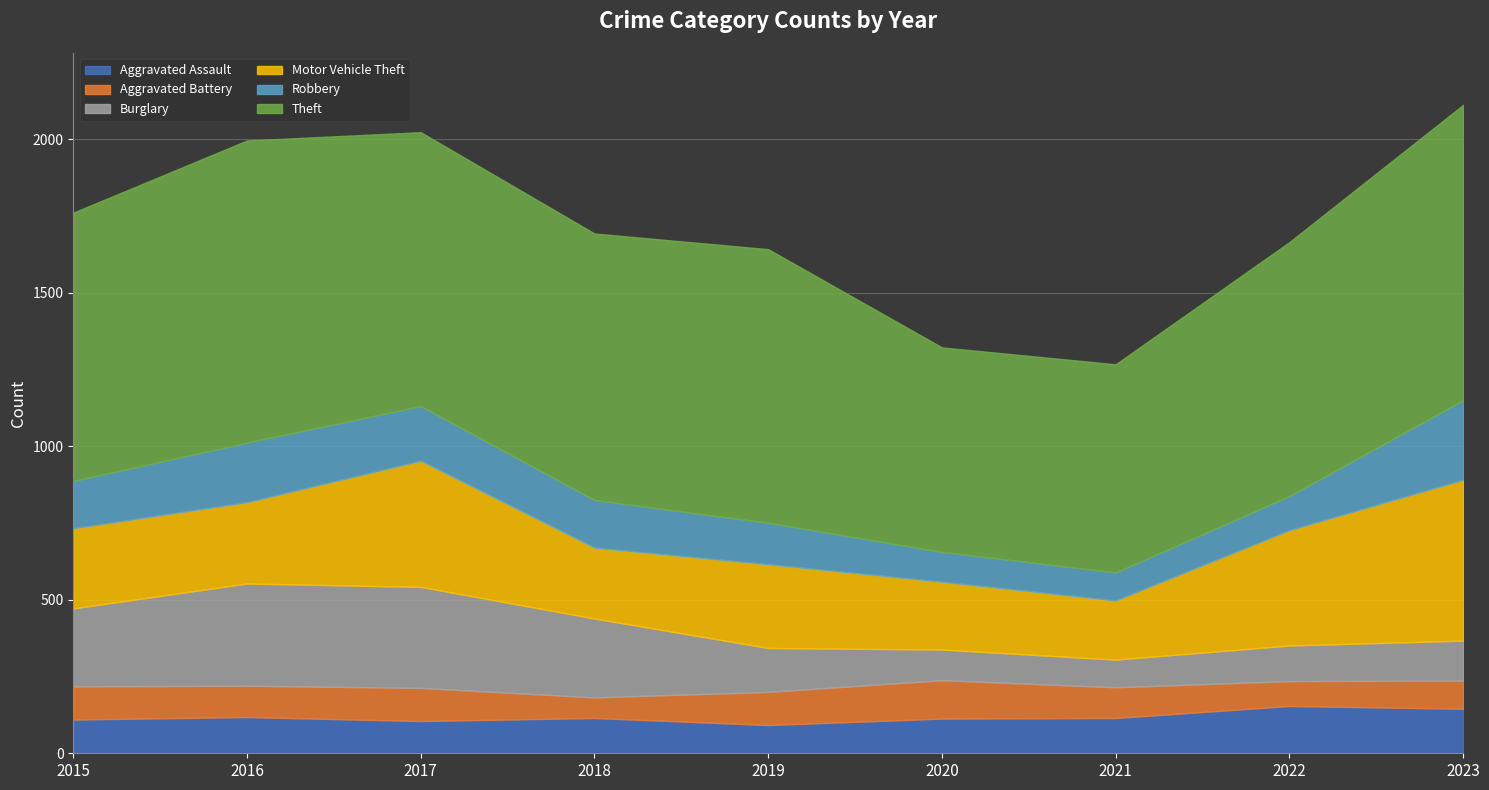

Does the chart display data point markers on the line(s)?

No